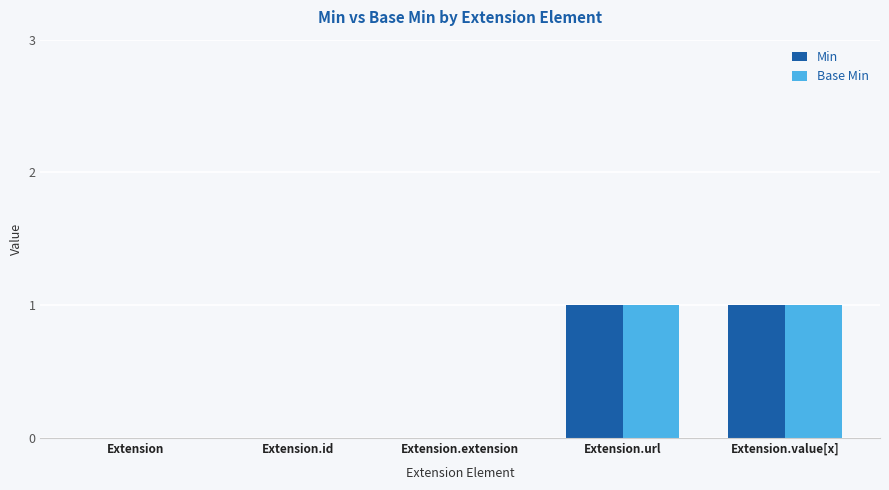

Reading left to right, extract all data points from this chart.

Min: Extension=0	Extension.id=0	Extension.extension=0	Extension.url=1	Extension.value[x]=1
Base Min: Extension=0	Extension.id=0	Extension.extension=0	Extension.url=1	Extension.value[x]=1